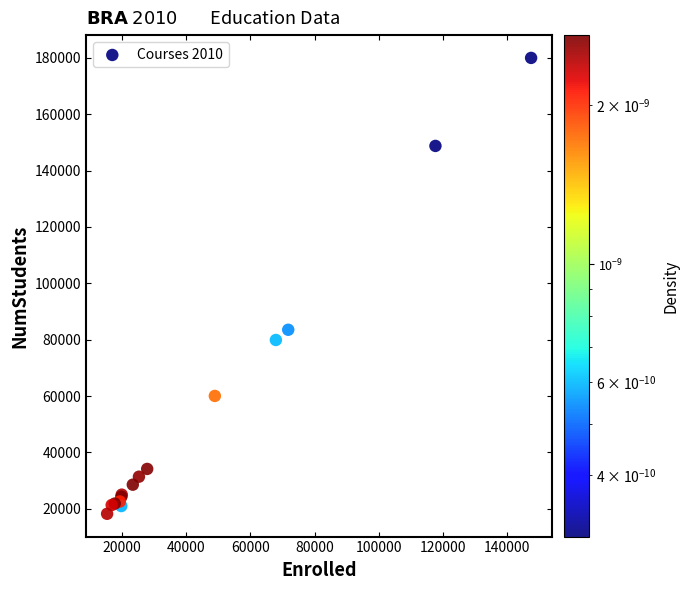

What Y value in the scatter plot is closest to 99112?

83534